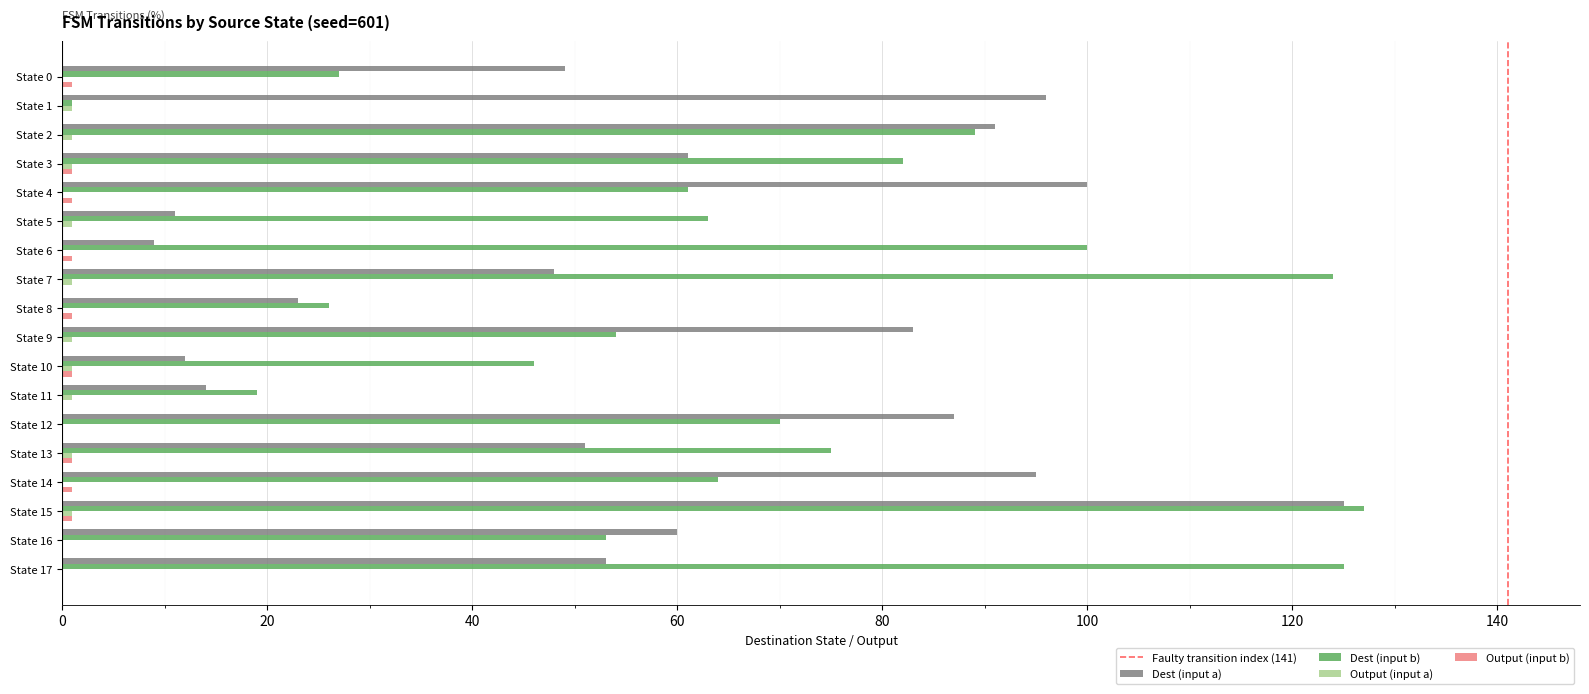

What is the sum of all Dest (input a) values?

1068